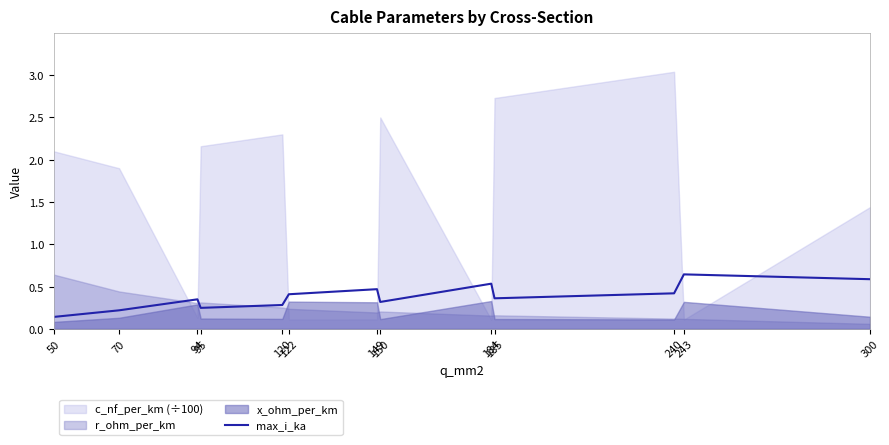

How many data points does each series have?

13